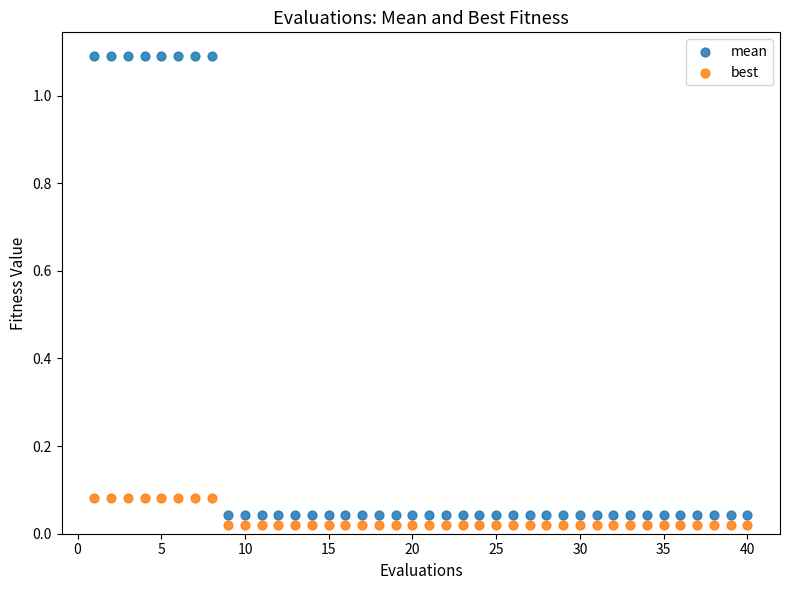

What are all the series names shown in the legend?

mean, best